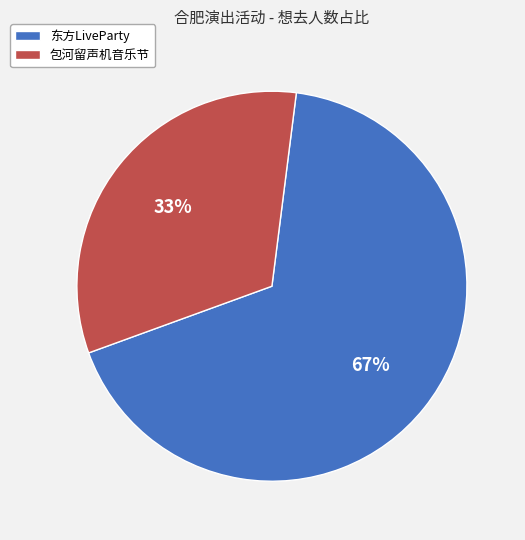

Is there any slice that represents more than half of the pie?

Yes